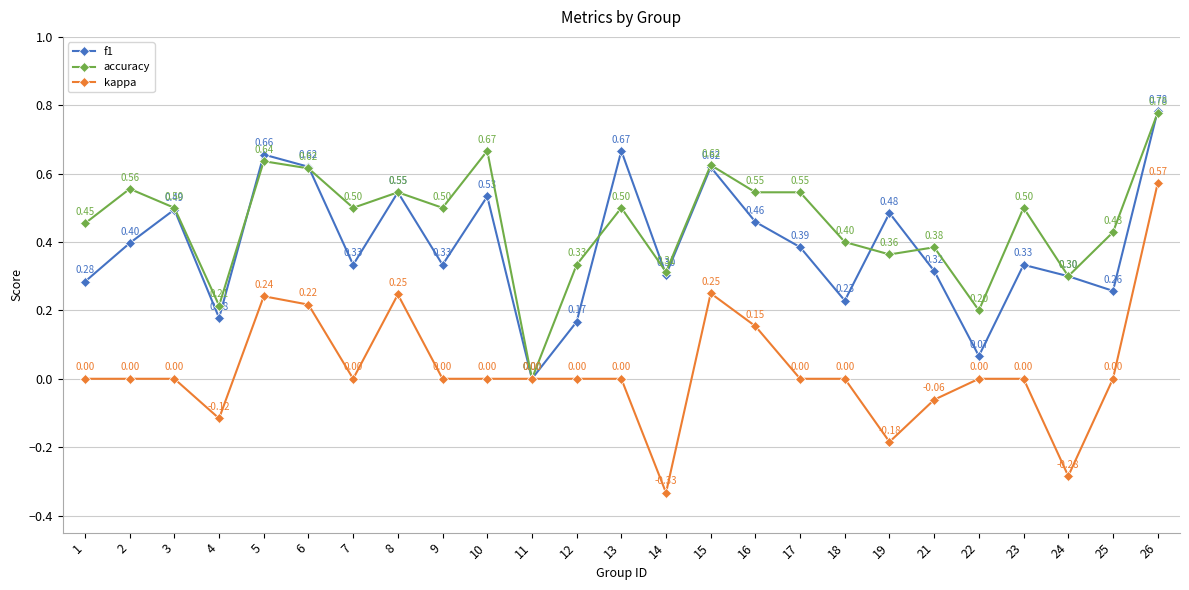

Rank the series by their average value, from lowest to highest.

kappa, f1, accuracy